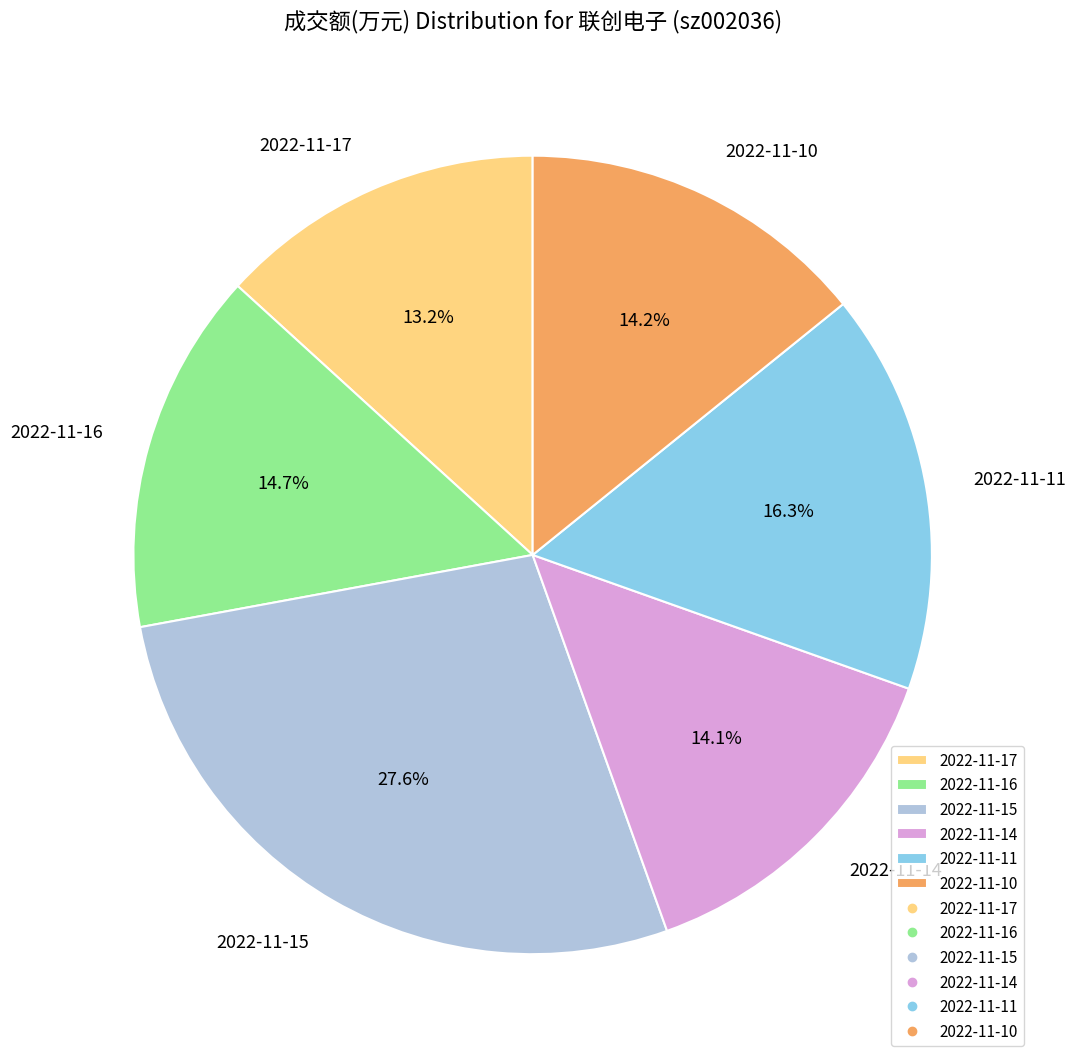

Do 2022-11-11 and 2022-11-15 together represent more than half of the pie?

No